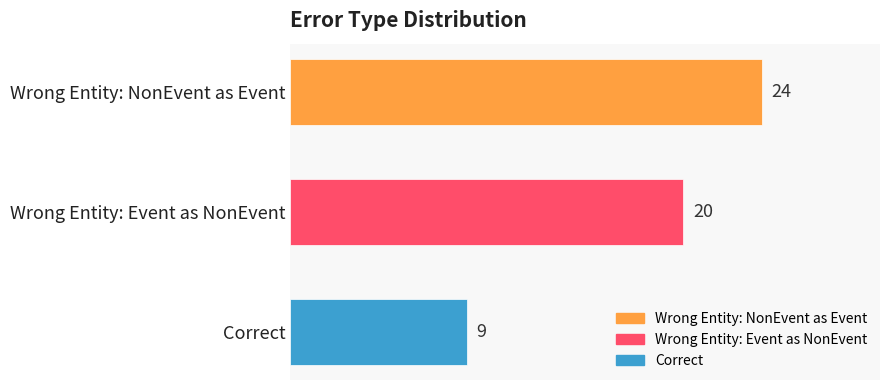

The chart shows a value of 24 at Wrong Entity: NonEvent as Event. True or false?

True